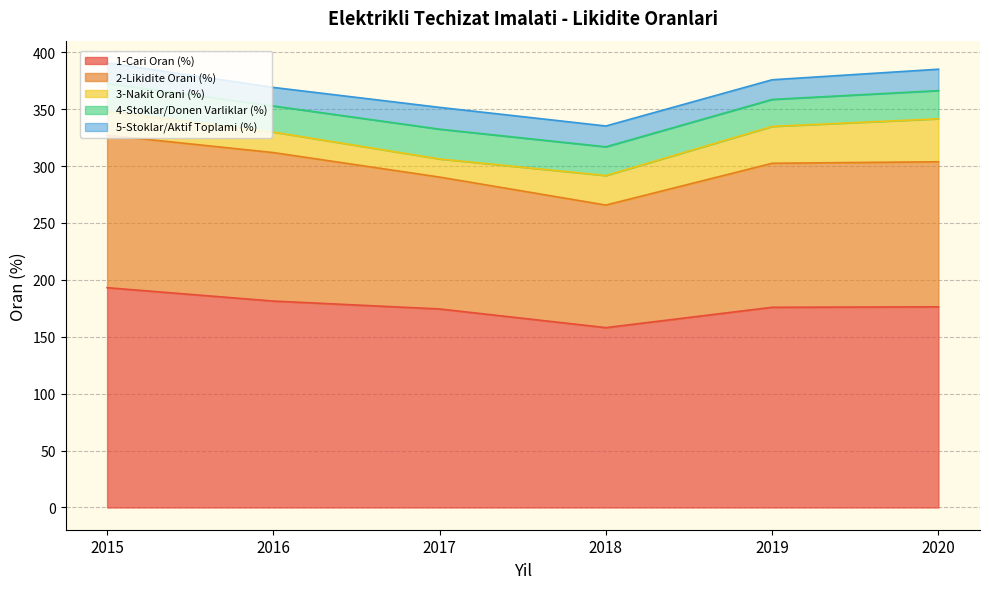

Which series has the largest total across all categories?

1-Cari Oran (%)